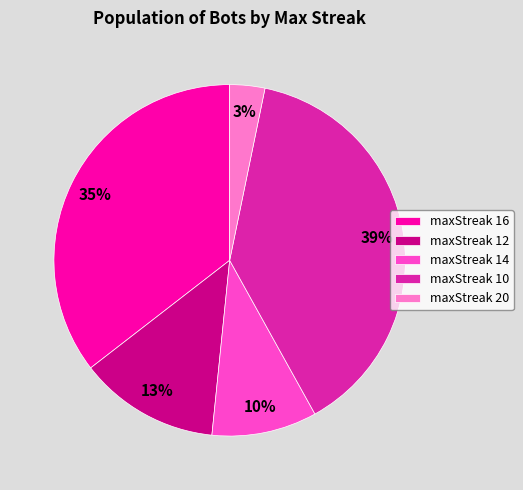

To the nearest percent, what is the average slice percentage?

20%